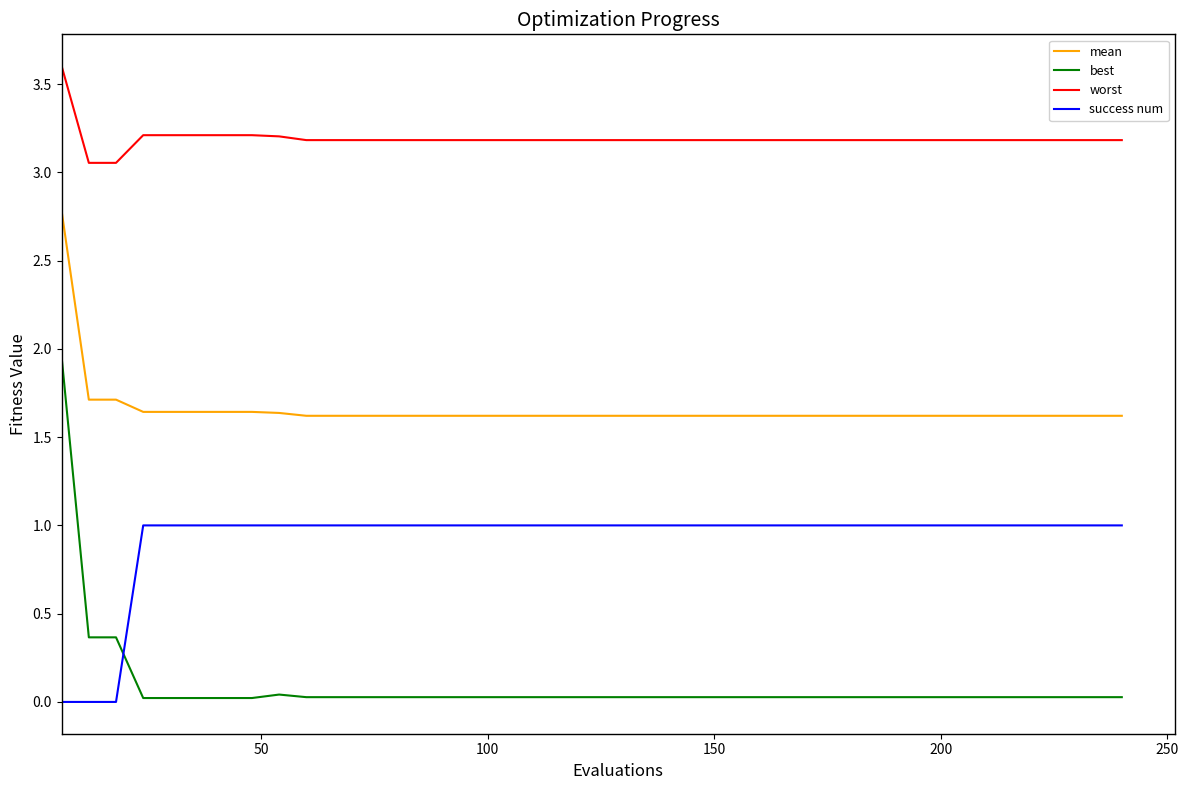

True or false: mean and success num cross at least once.

False